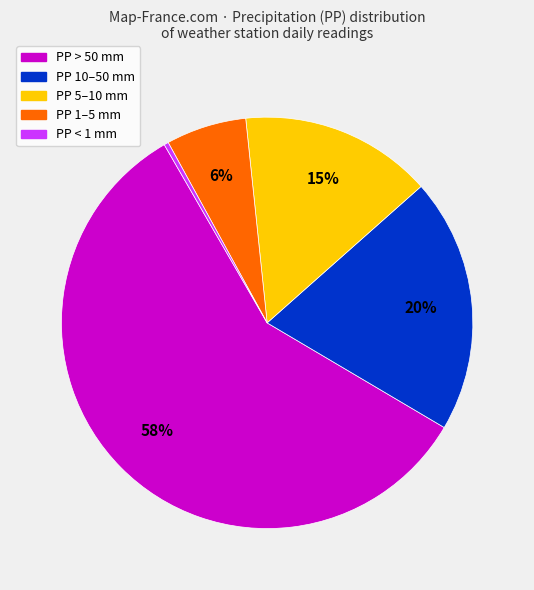

To the nearest percent, what is the average slice percentage?

20%